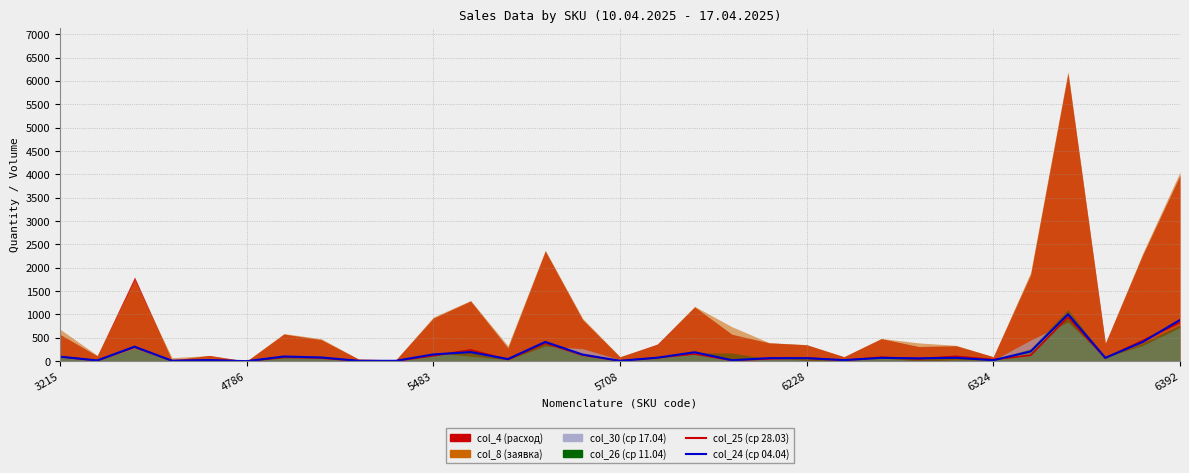

Is the value of col_24 (ср 04.04) at 9 greater than the value of col_25 (ср 28.03) at 19?

No